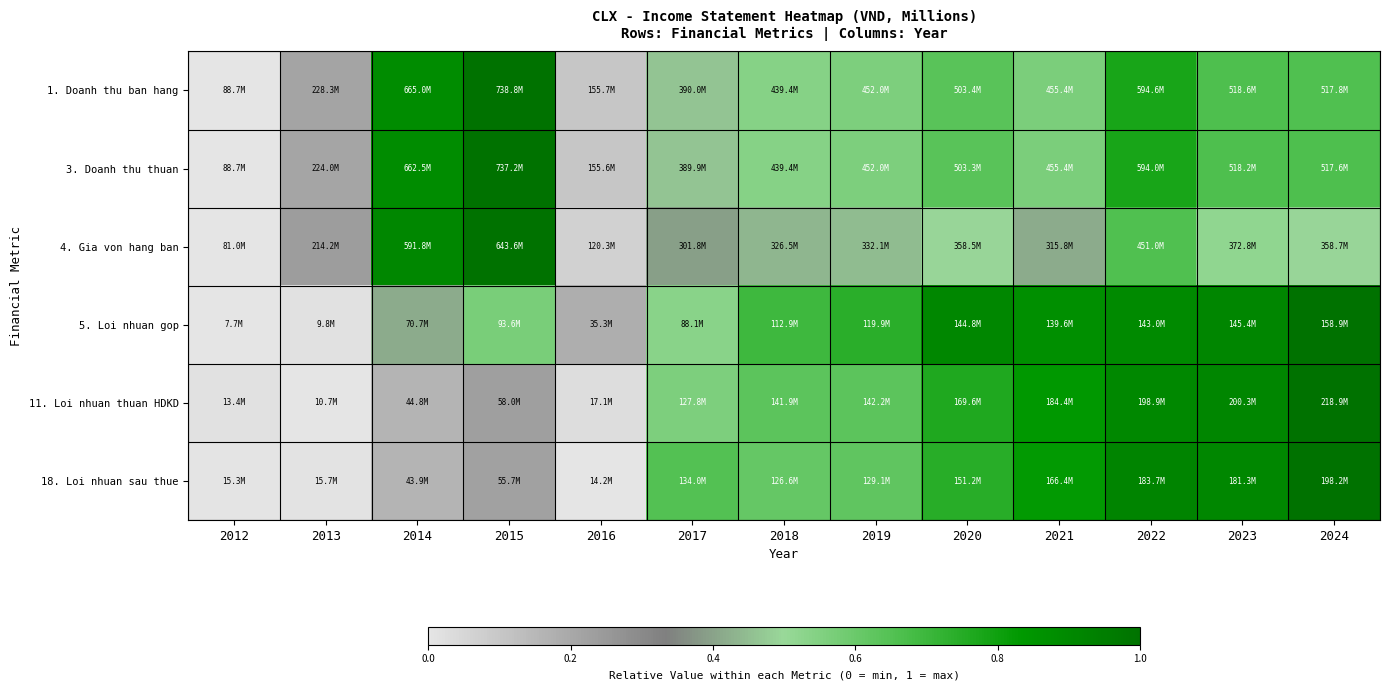

Which label corresponds to the smallest value in the chart?

2012